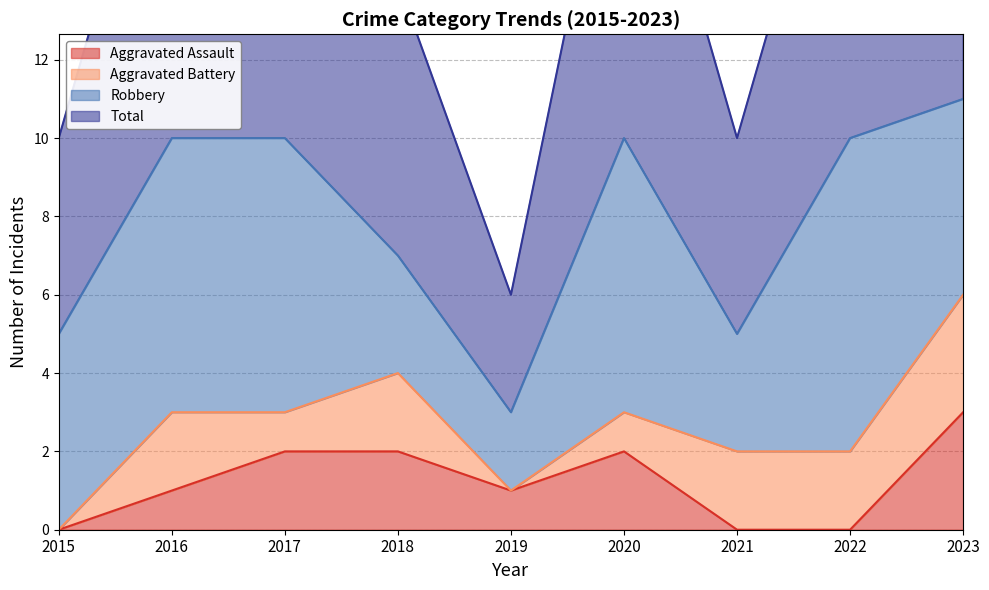

Read the Aggravated Assault value at 2023.

3